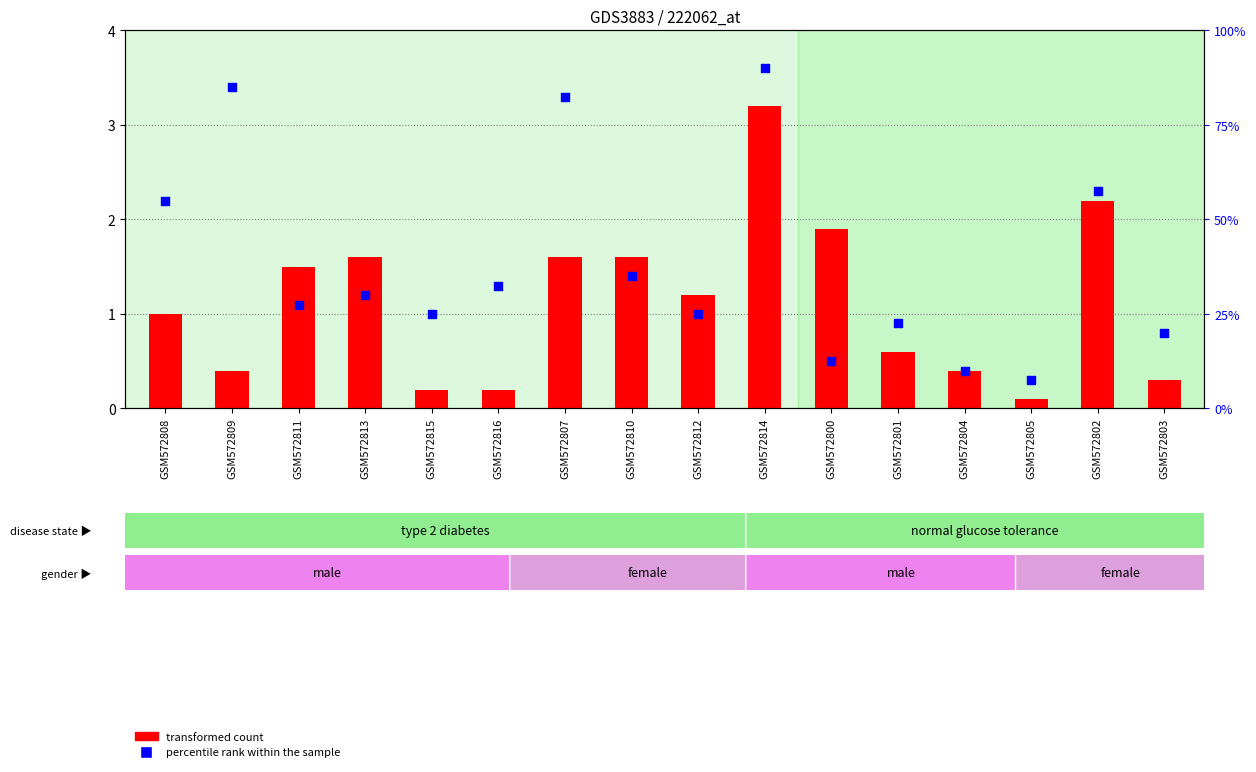

Which series reaches the maximum Y coordinate?

percentile rank within the sample